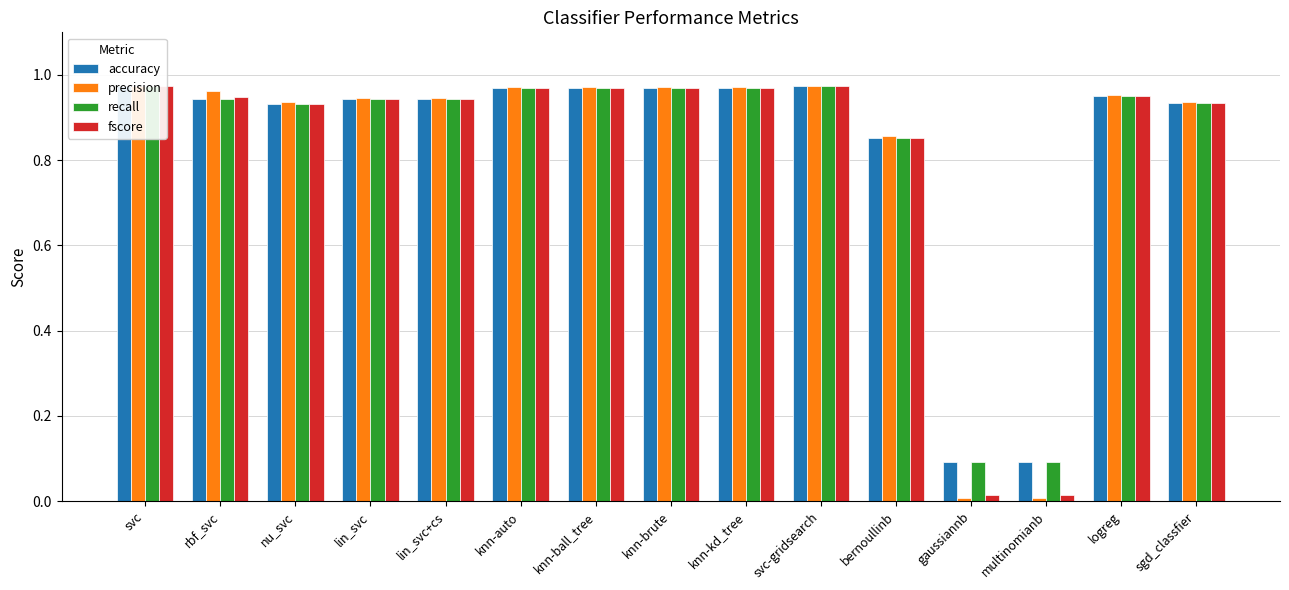

Reading left to right, transcribe all the data shown in this chart.

accuracy: 1.0	0.9	0.9	0.9	0.9	1.0	1.0	1.0	1.0	1.0	0.9	0.1	0.1	1.0	0.9
precision: 1.0	1.0	0.9	0.9	0.9	1.0	1.0	1.0	1.0	1.0	0.9	0.0	0.0	1.0	0.9
recall: 1.0	0.9	0.9	0.9	0.9	1.0	1.0	1.0	1.0	1.0	0.9	0.1	0.1	1.0	0.9
fscore: 1.0	0.9	0.9	0.9	0.9	1.0	1.0	1.0	1.0	1.0	0.9	0.0	0.0	1.0	0.9